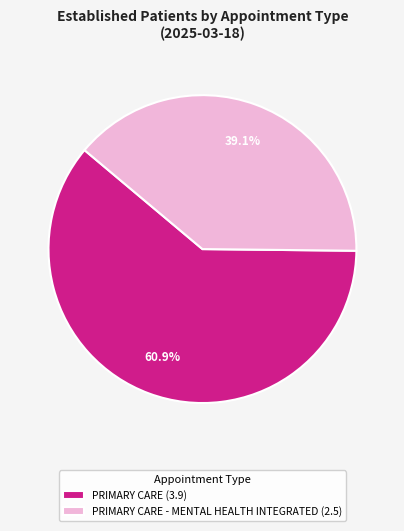

Does PRIMARY CARE (3.9) represent more than half of the total?

Yes